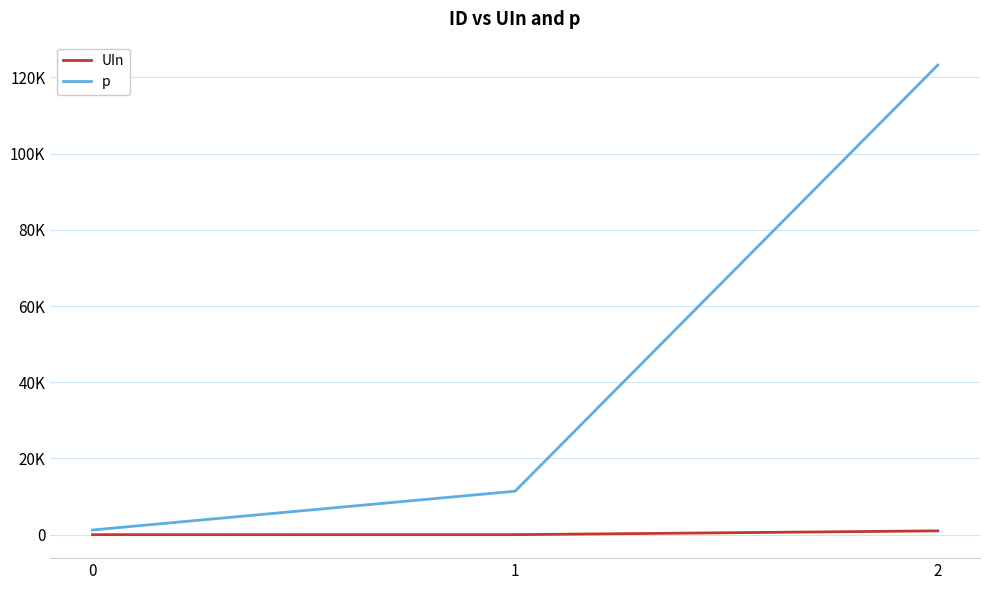

Which series has the largest total across all categories?

p